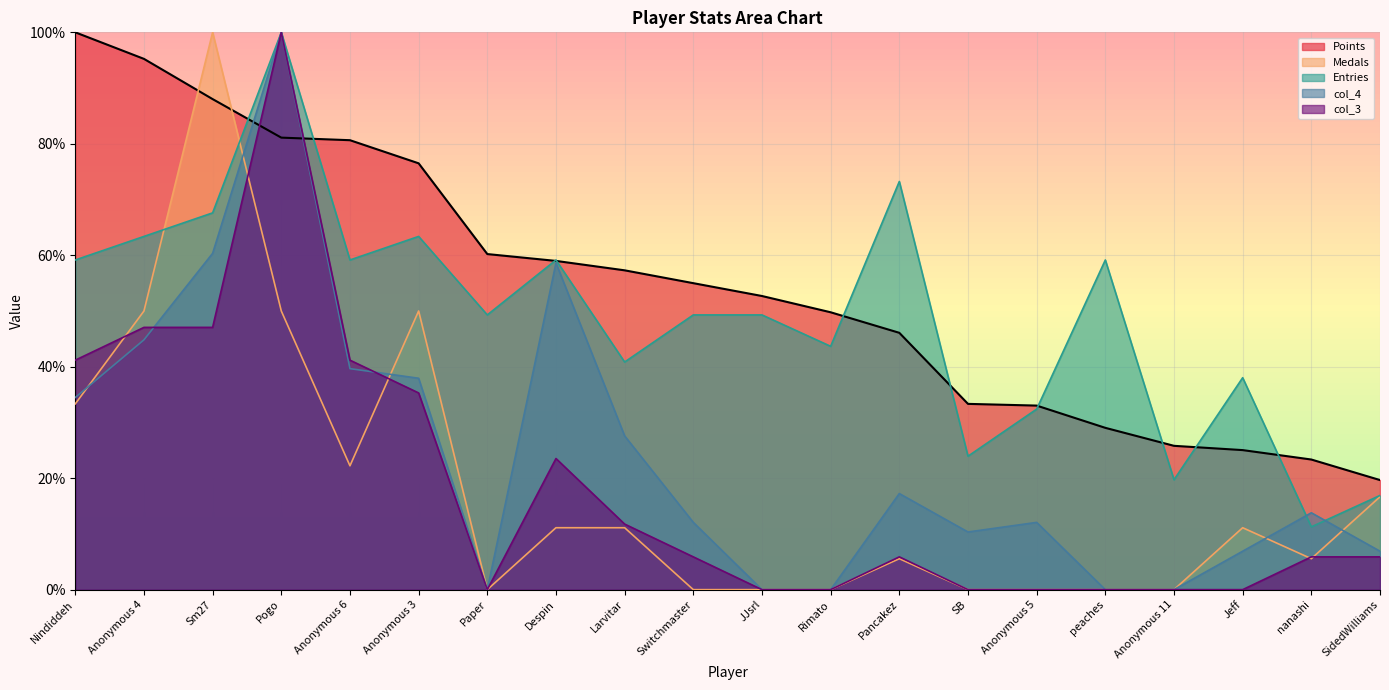

What are all the series names shown in the legend?

Points, Medals, Entries, col_4, col_3